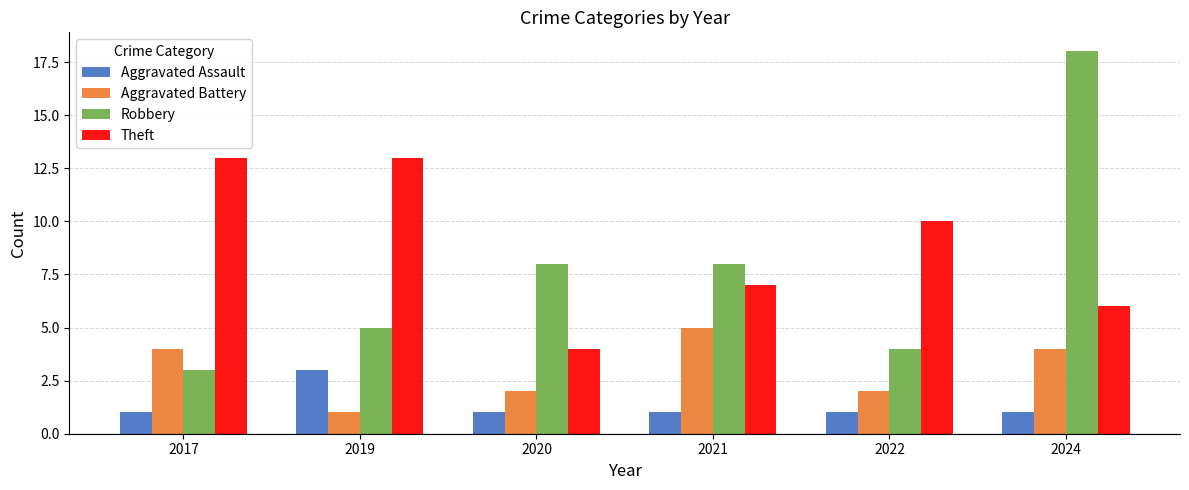

The value of Aggravated Assault at 2024 is 0. True or false?

False